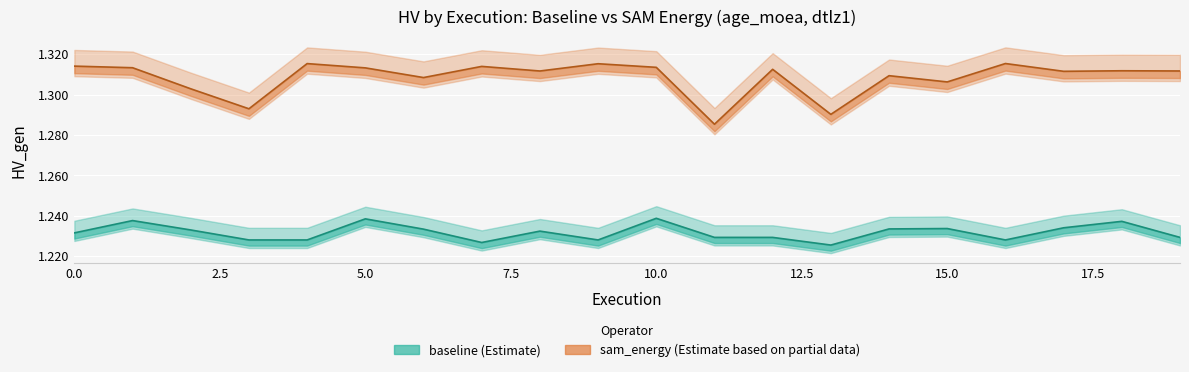

What is the difference between the highest and lowest values at 4?

0.1